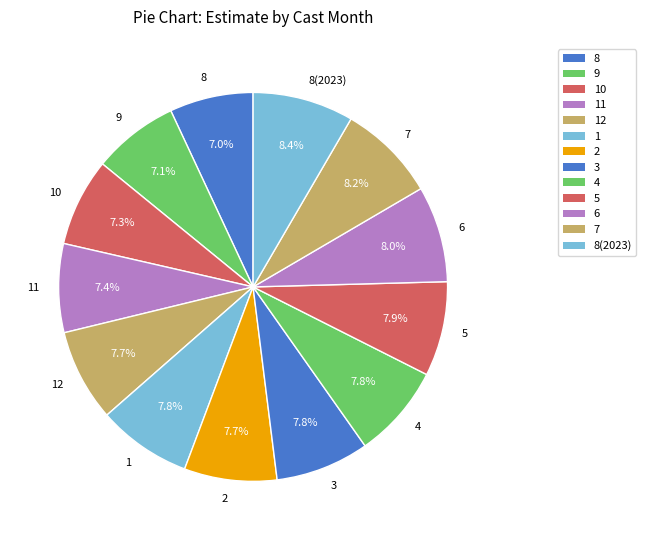

To the nearest percent, what is the average slice percentage?

8%